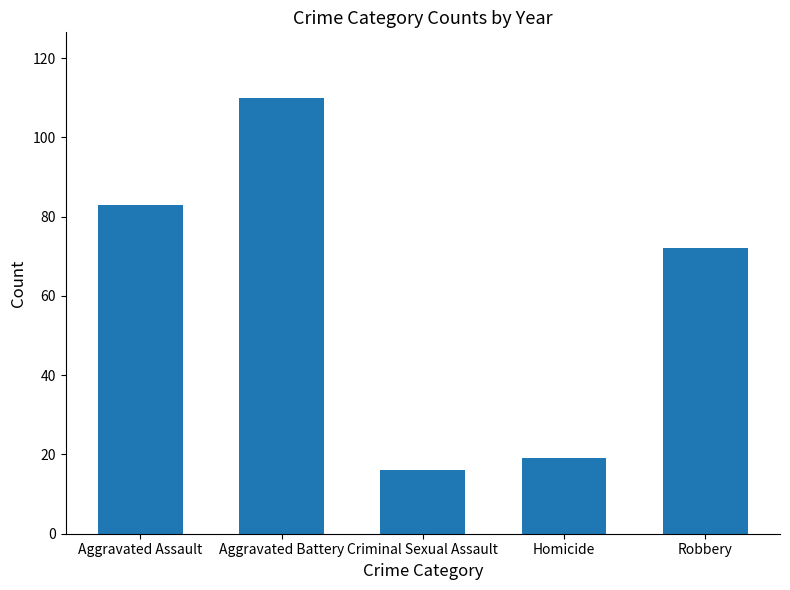

Does the chart contain any negative values?

No